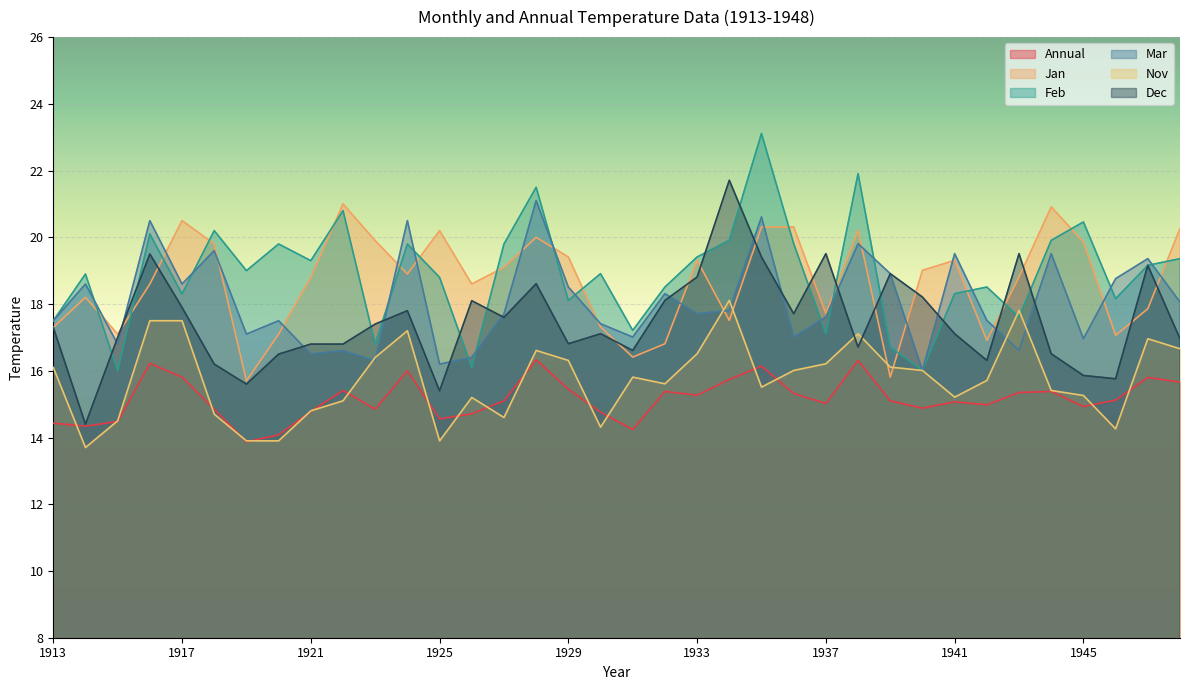

What is the difference between the maximum and minimum values in the Feb series?

7.1